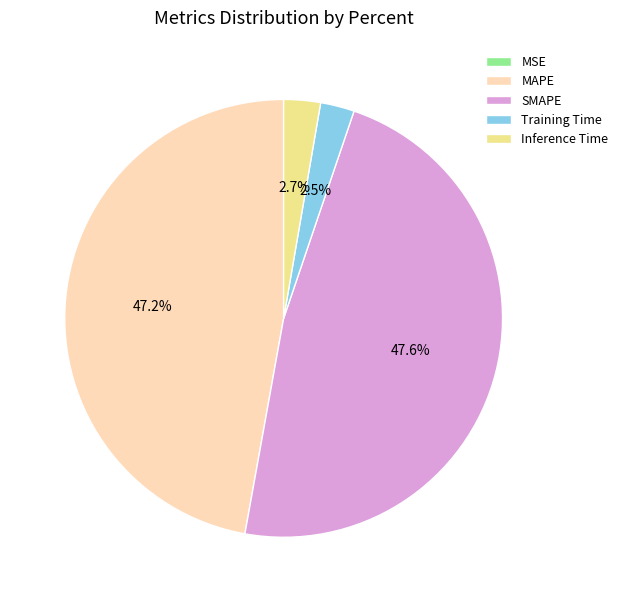

Between Training Time and MAPE, which is larger?

MAPE